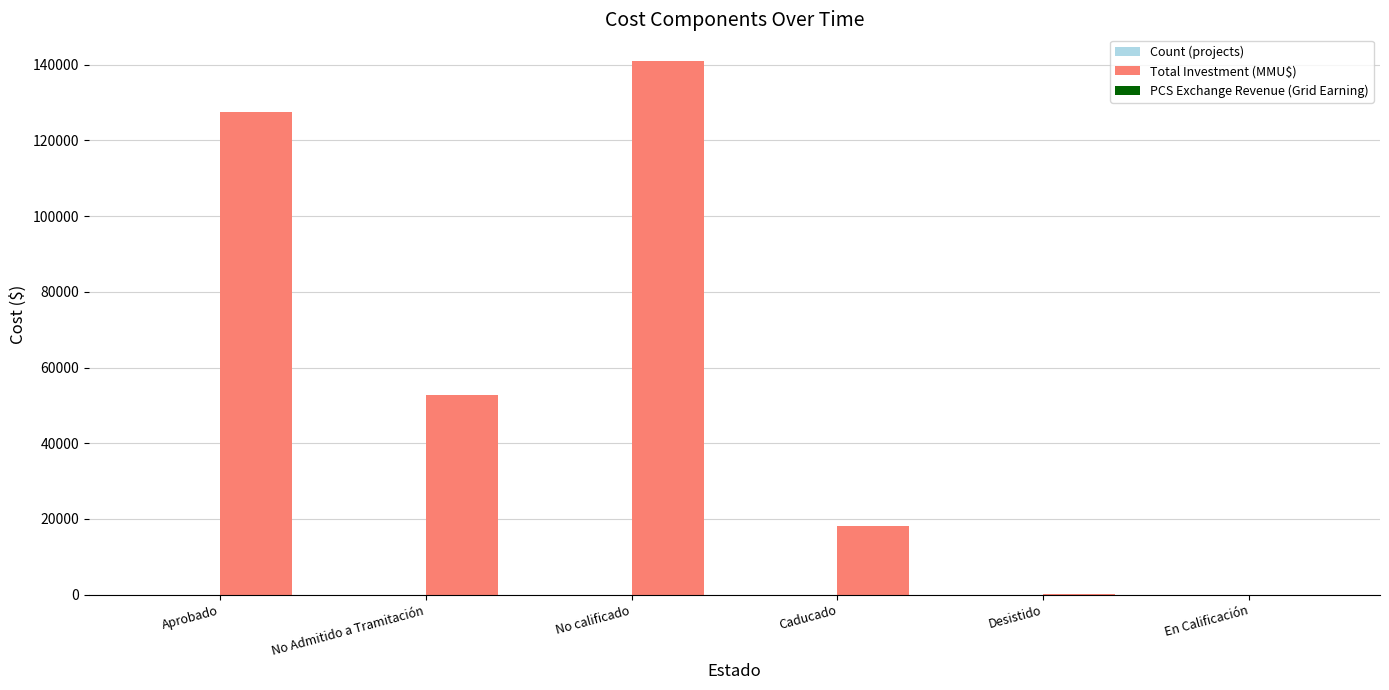

At which category does the chart reach its peak across all series?

No calificado